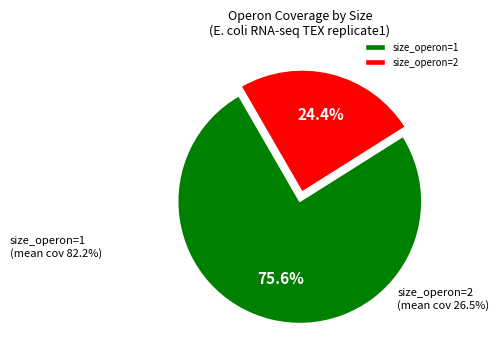

What is the smallest slice in the pie chart?

size_operon=2